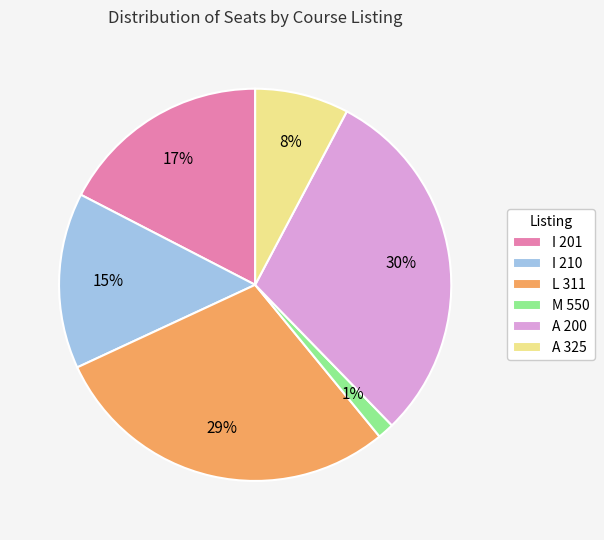

The L 311 slice represents 29% of the pie. True or false?

True